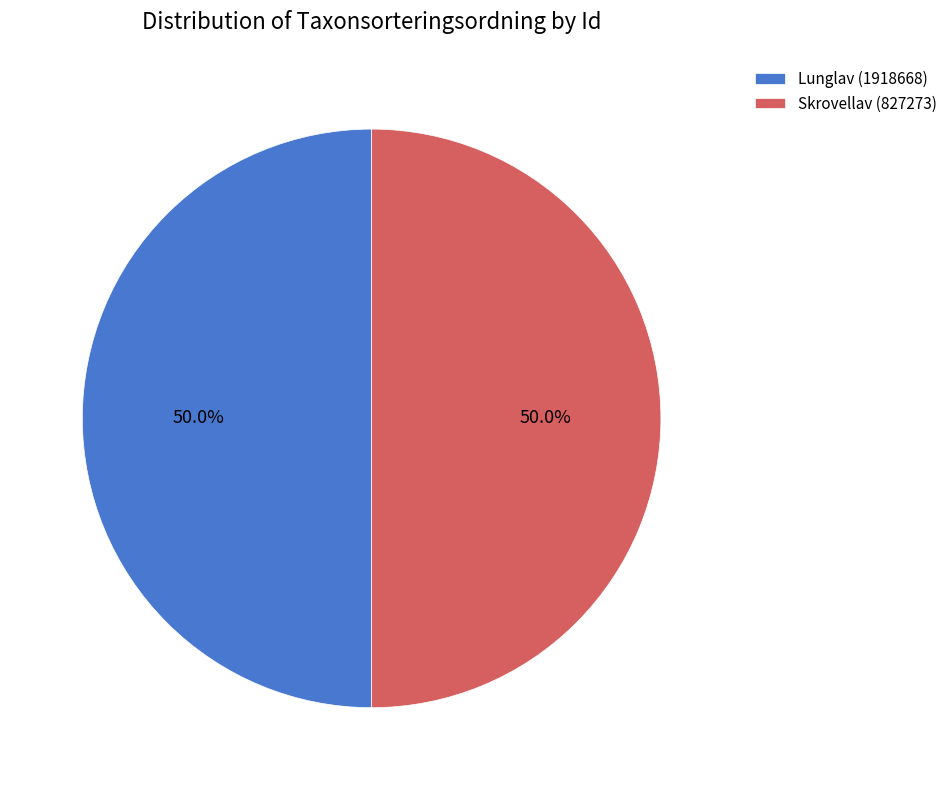

Approximately how many times larger is the value at Skrovellav (827273) compared to Lunglav (1918668)?

1.0